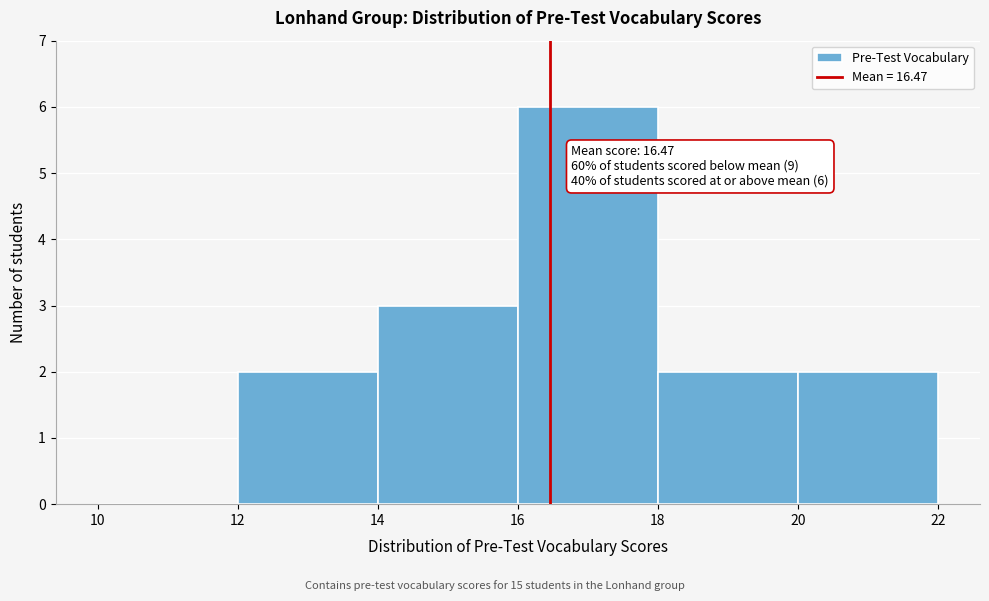

Over which range of the x-axis is the bar tallest?

16 to 18